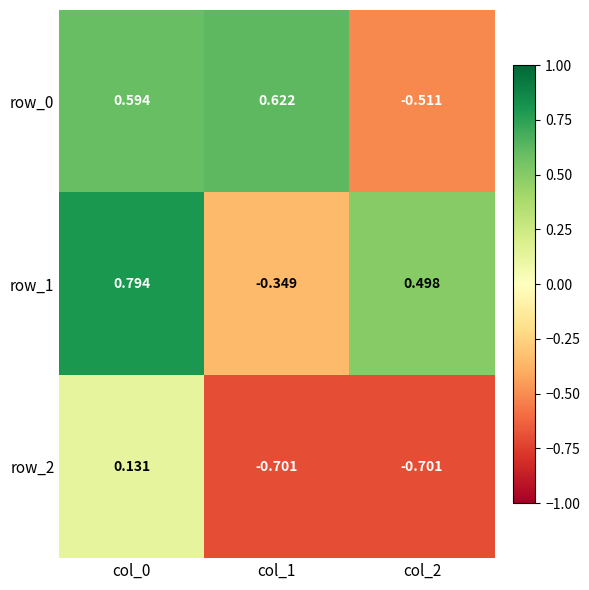

Count the number of data series in this chart.

3